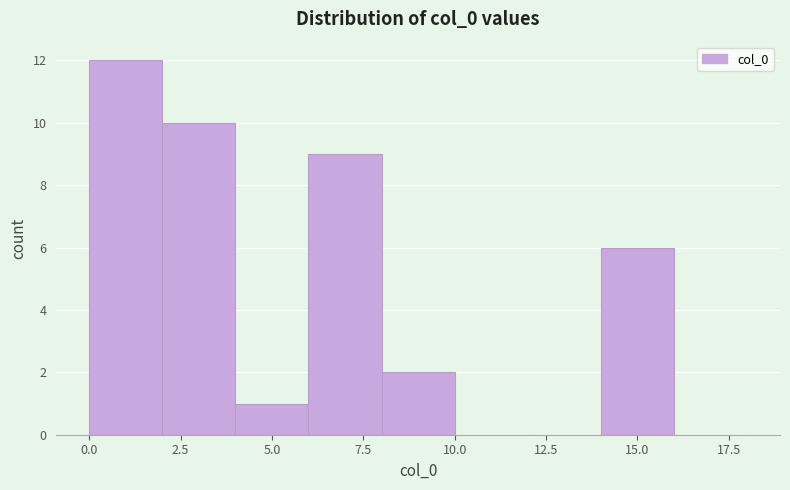

What is the height of the bar covering 2 to 4 on the x-axis? The values are not printed on the chart, so give them approximately, as read against the axis.

10